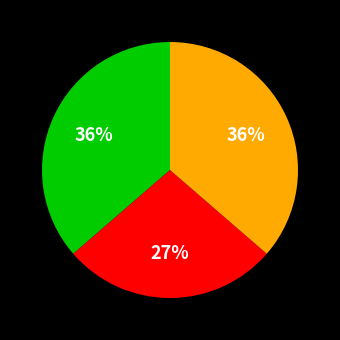

To the nearest percent, what is the average slice percentage?

33%